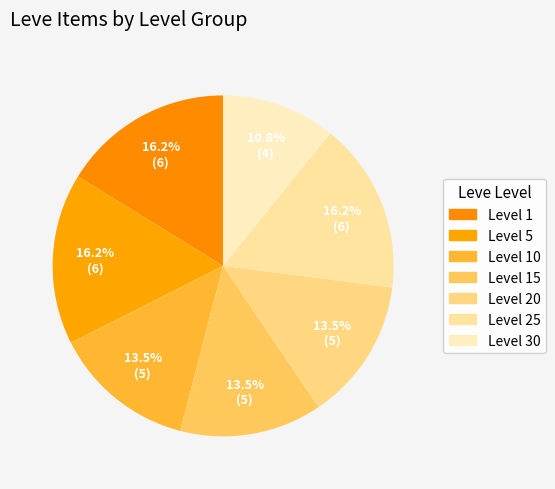

How many slices are in this pie chart?

7